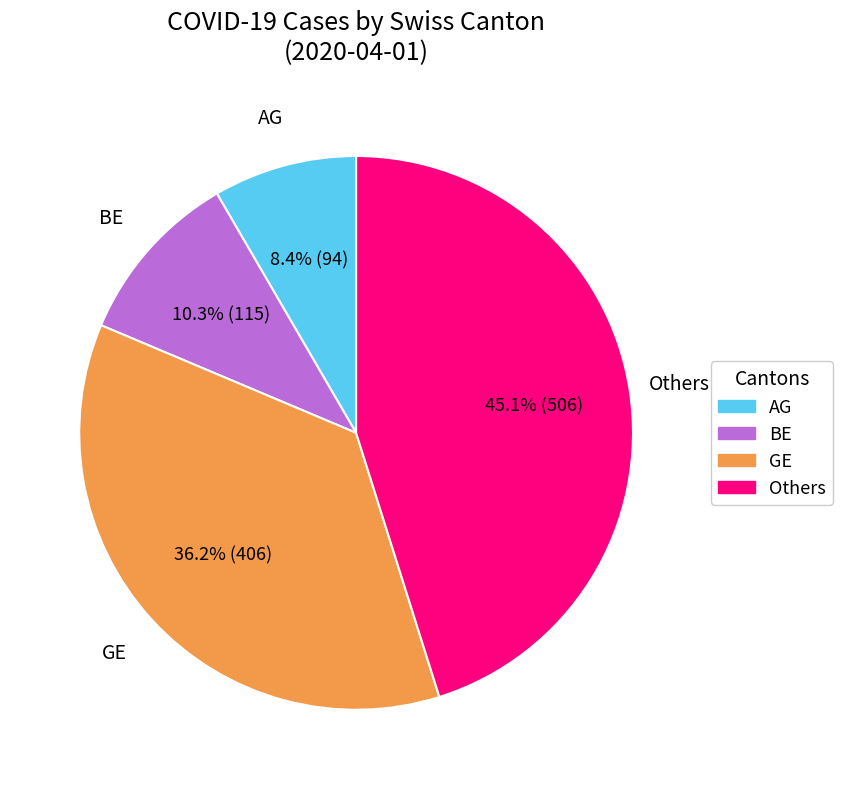

Is there a majority slice in this chart?

No